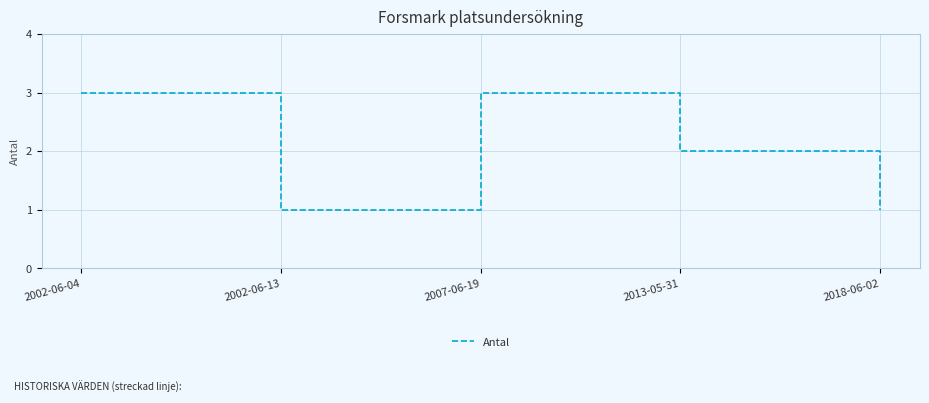

What is the sum of all values?

10